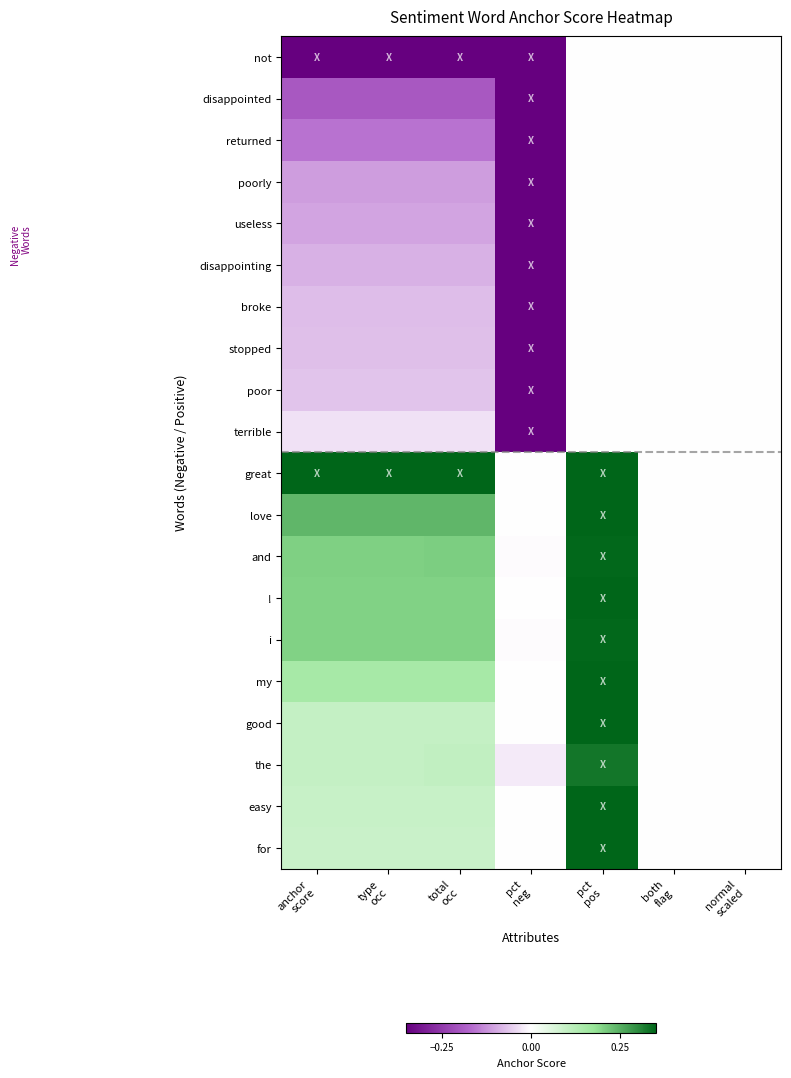

How many series are shown in this chart?

20